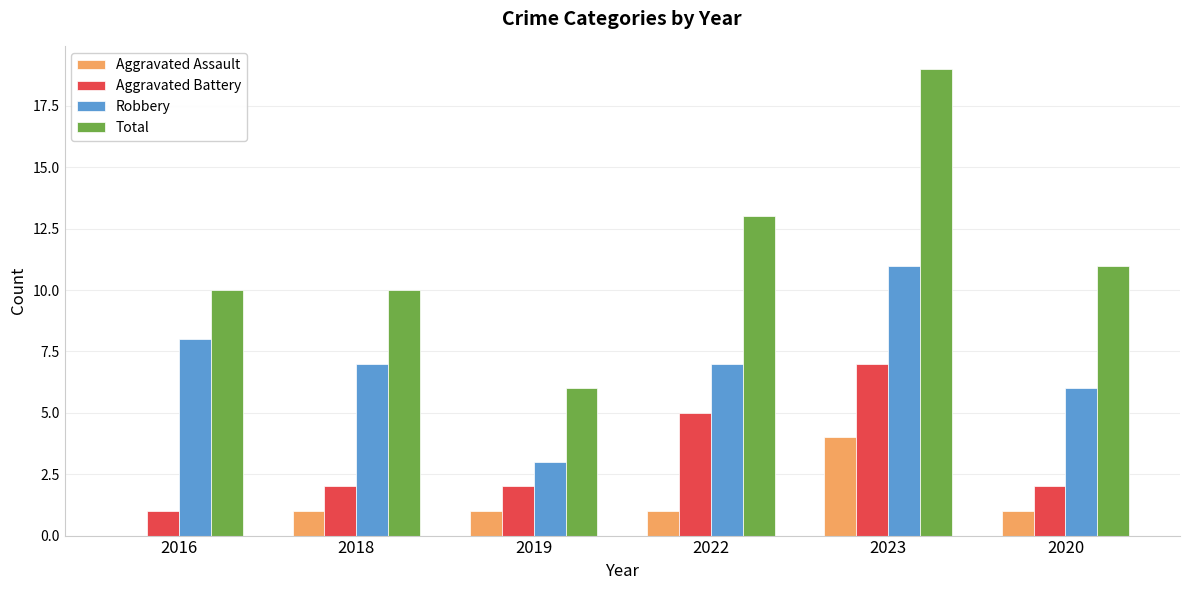

Which series has the largest total across all categories?

Total